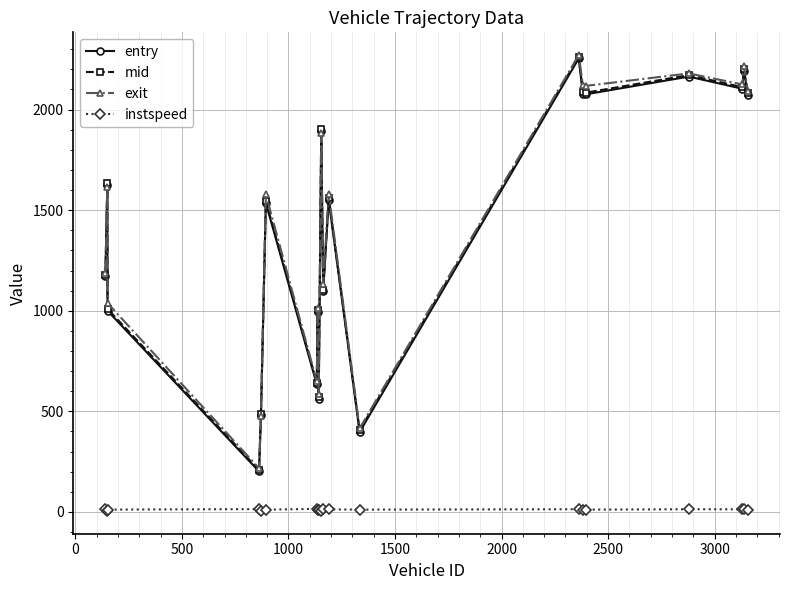

True or false: instspeed has more than 0 points higher than both neighbors.

True